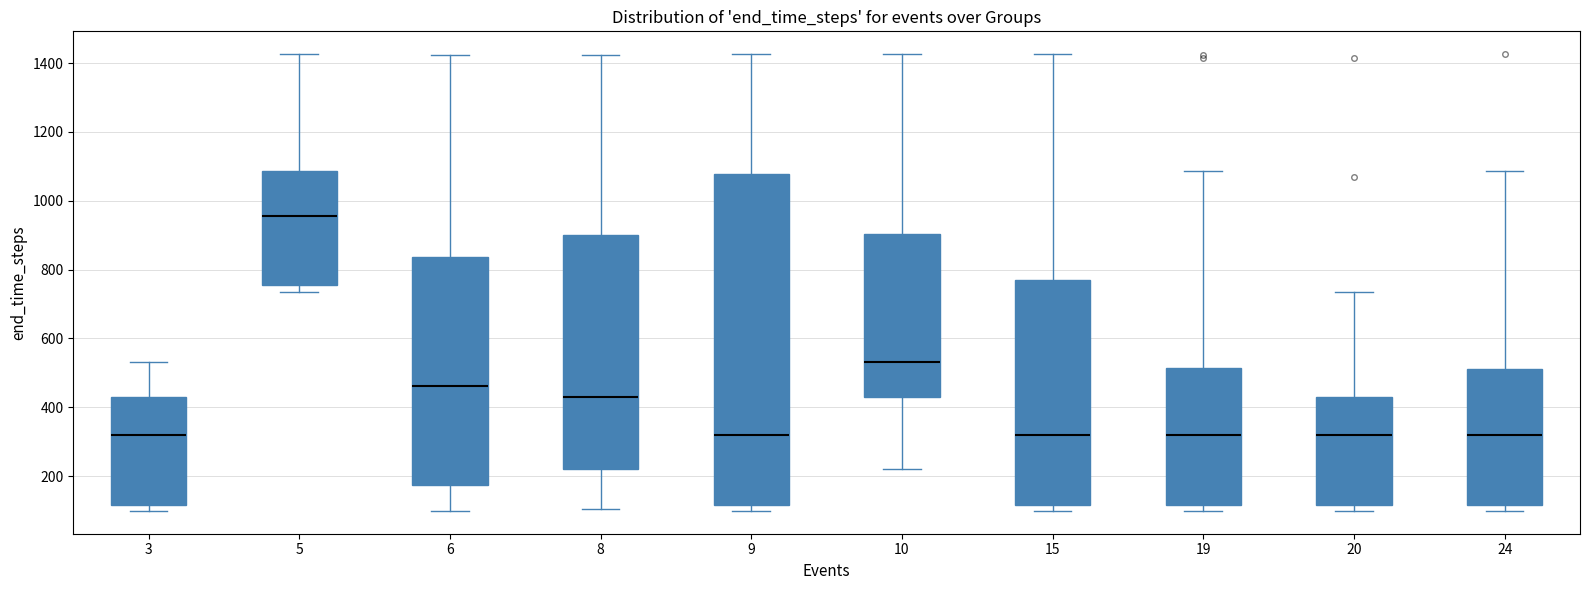

Where does the median line of the box at x = 3 sit on the y-axis? The values are not printed on the chart, so give them approximately, as read against the axis.

320